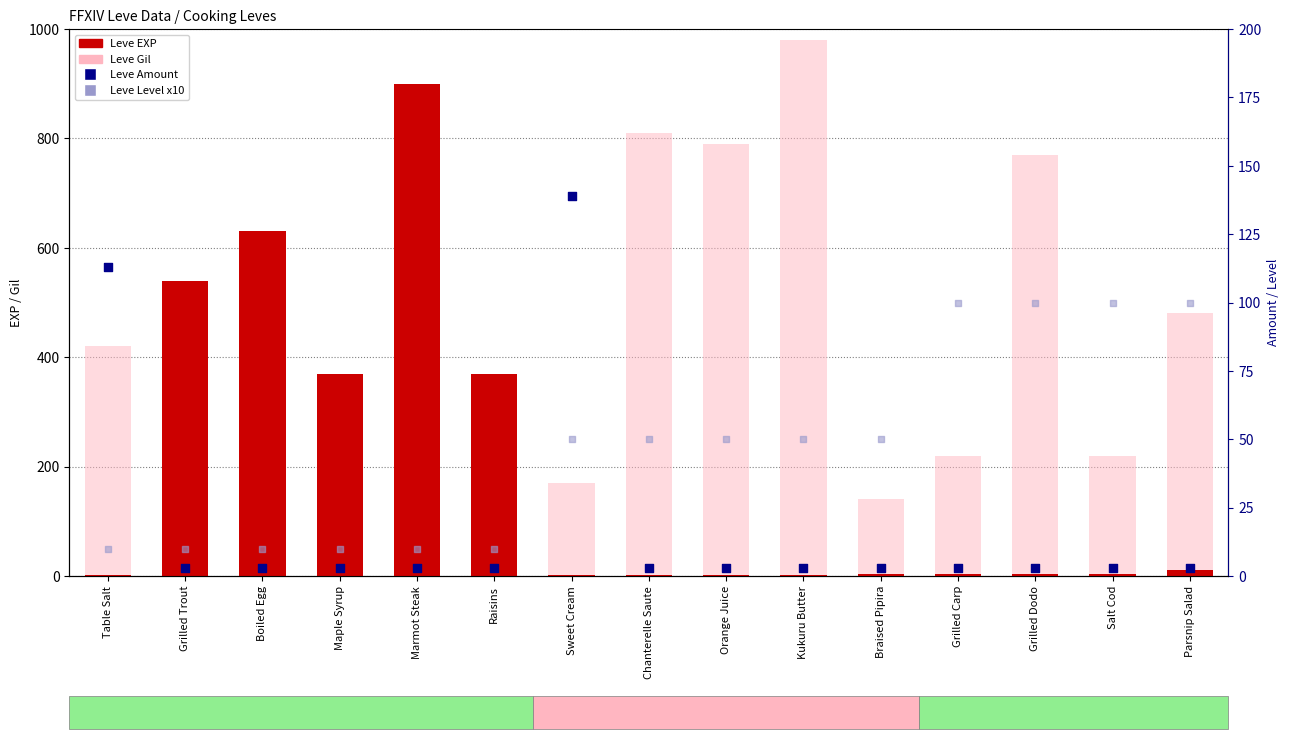

What is the total value across all series at Grilled Trout?

665